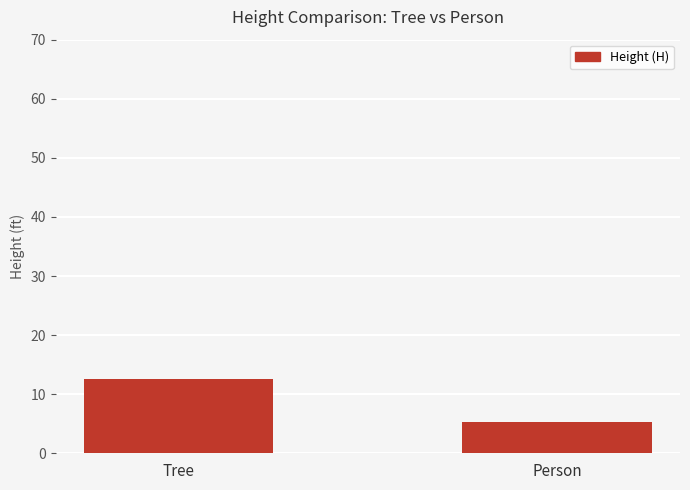

Reading left to right, extract all data points from this chart.

12.6	5.3